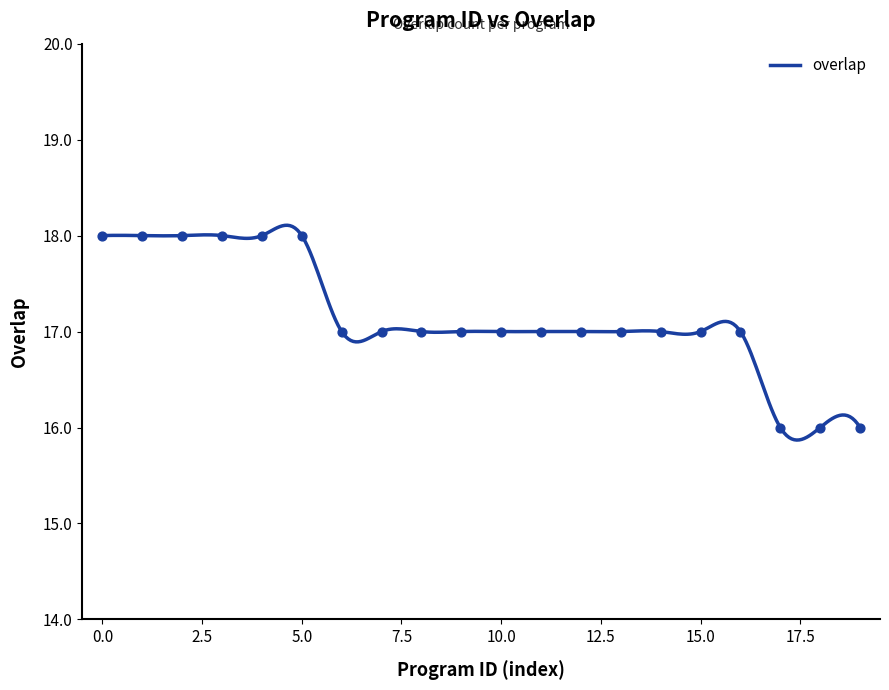

What is the maximum value for overlap?

18.1